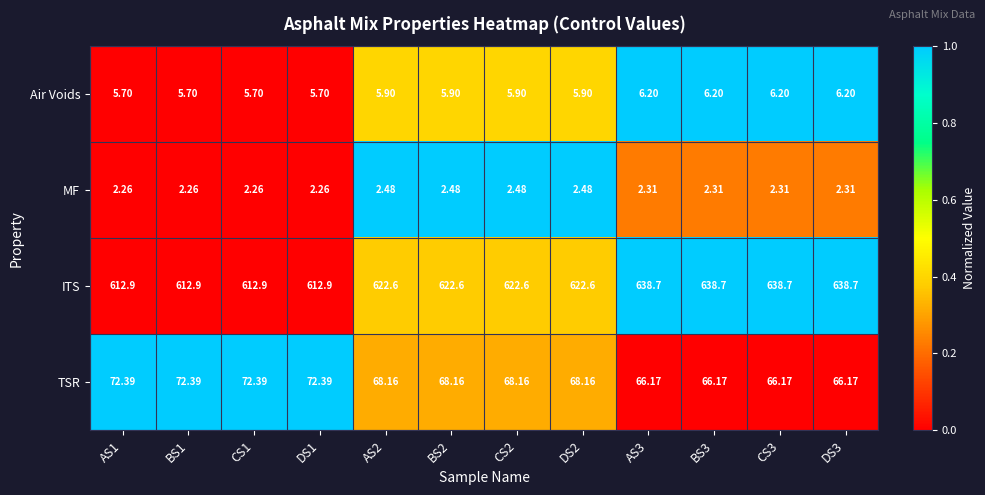

Which series changed the most between BS1 and AS3?

ITS